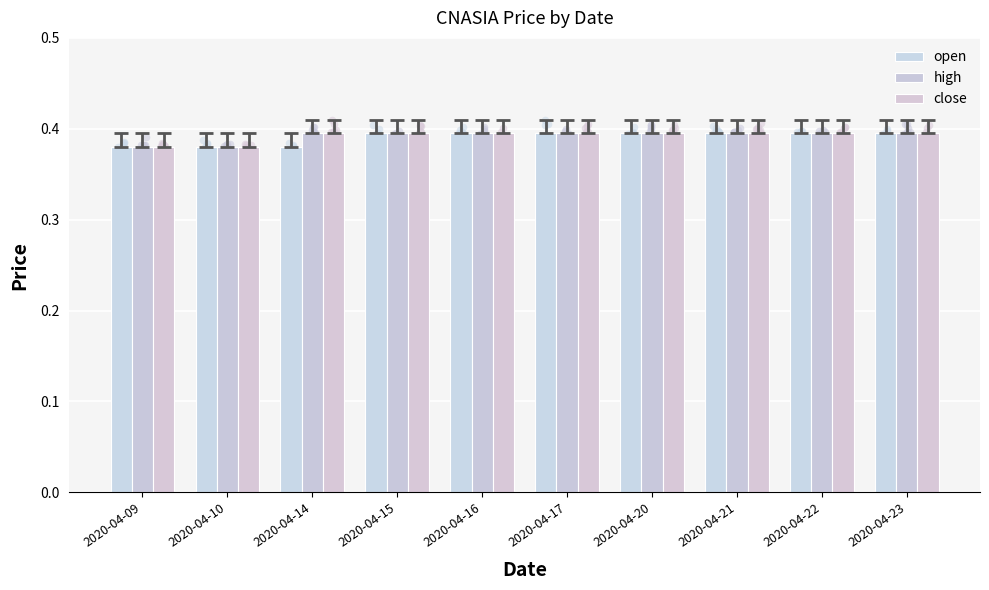

At how many categories does at least one series exceed 0?

10